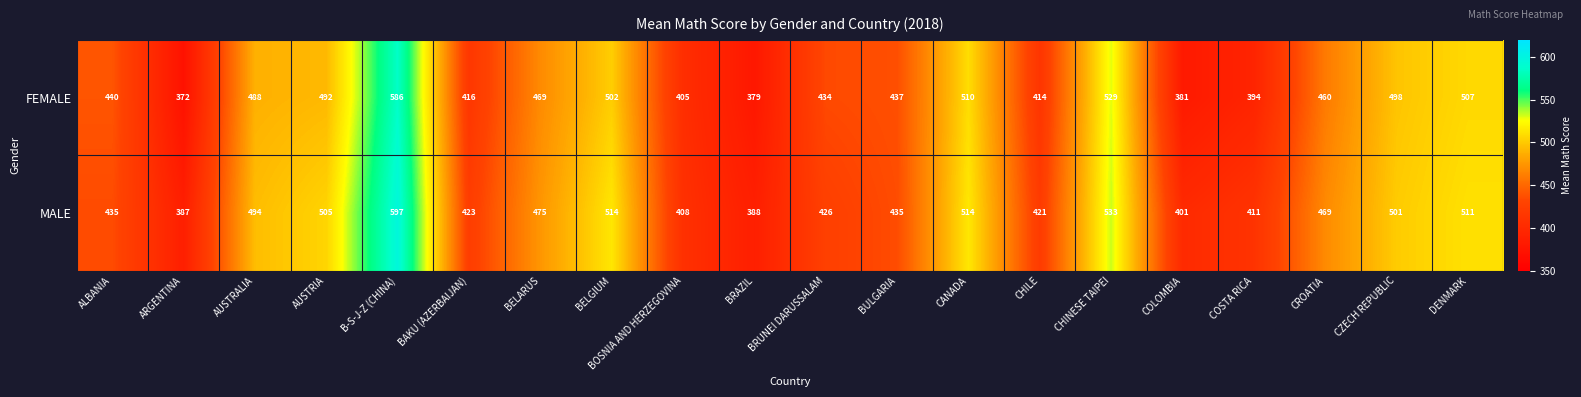

What is the average value of the MALE series?

462